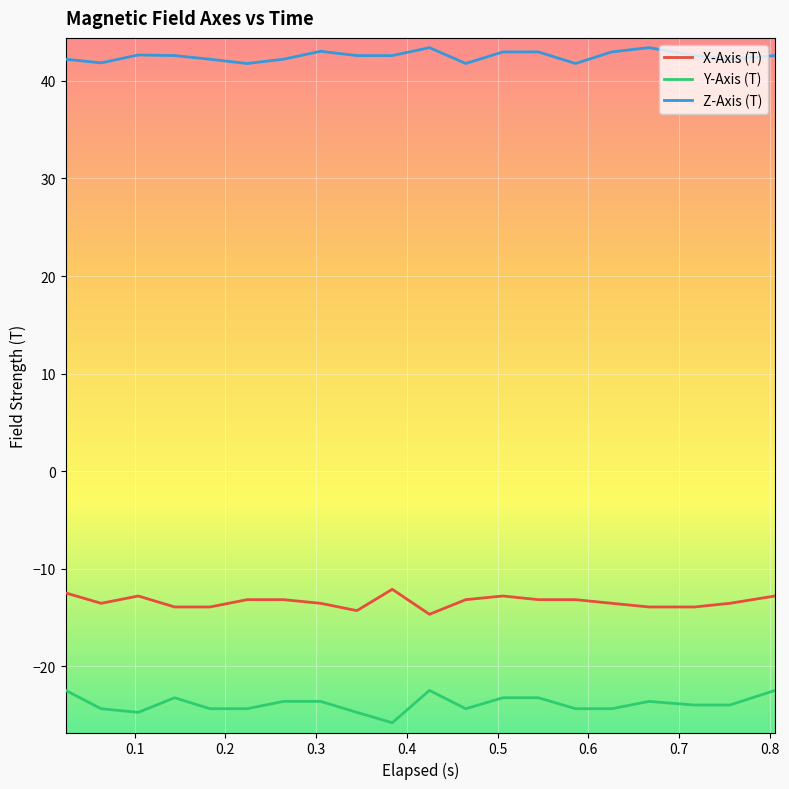

List the series in order of their overall mean, lowest first.

Y-Axis (T), X-Axis (T), Z-Axis (T)